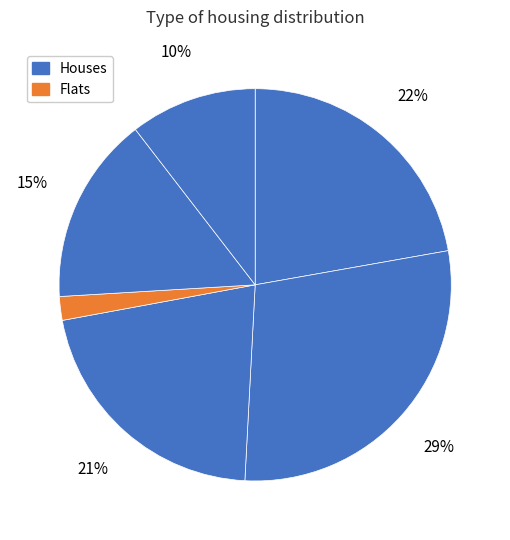

How many segments does this pie chart have?

6